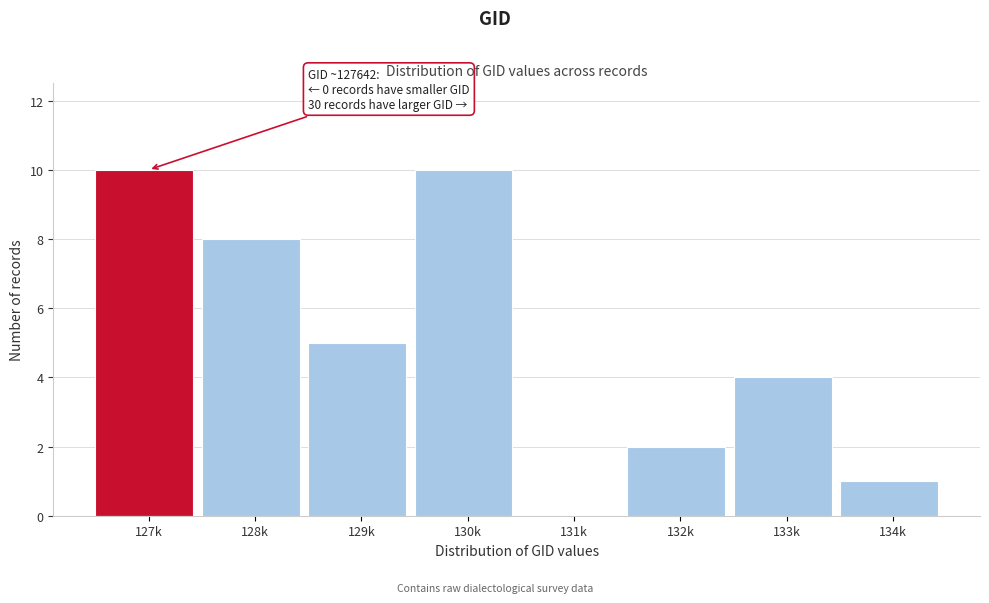

Reading left to right, transcribe all the data shown in this chart.

127k=10	128k=8	129k=5	130k=10	131k=0	132k=2	133k=4	134k=1